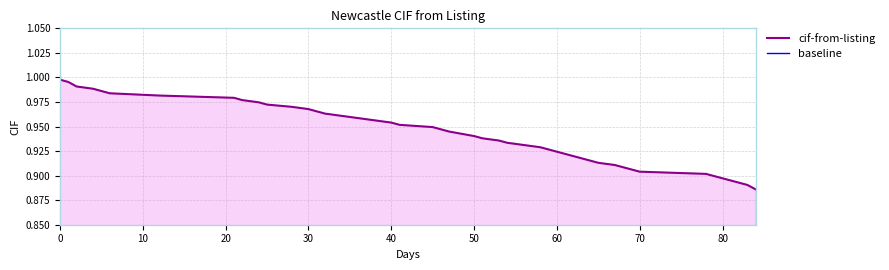

How many data points does each series have?

40